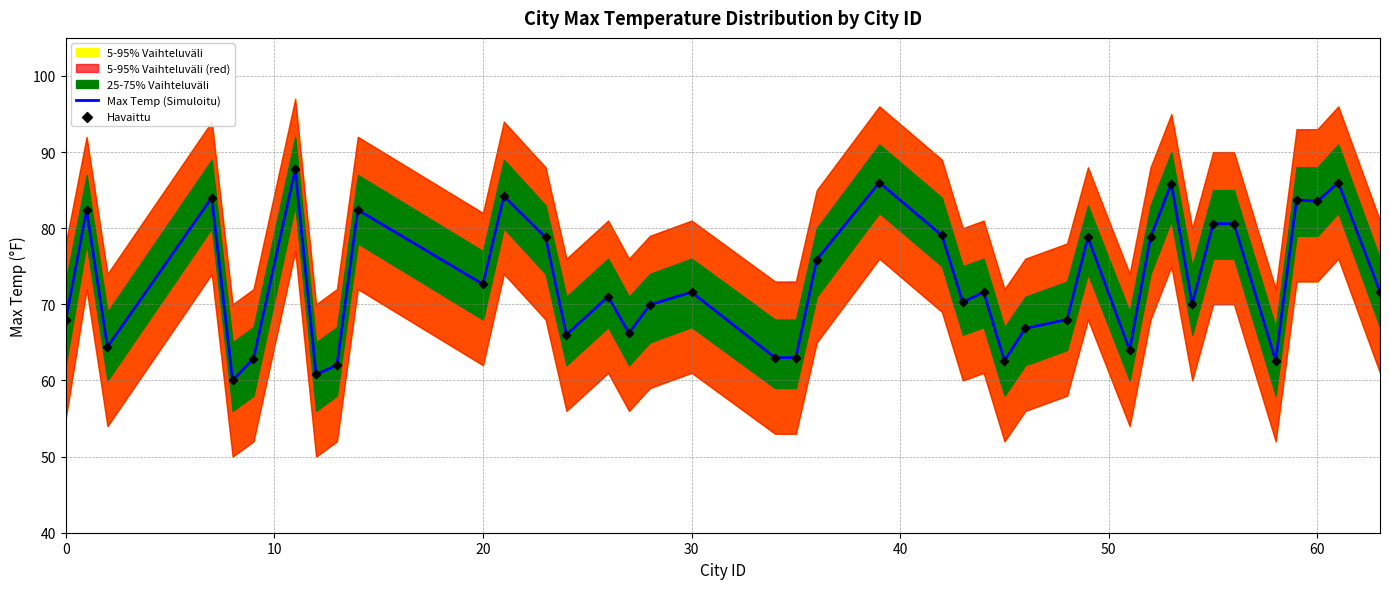

The Max Temp (Simuloitu) series shows 94.4 at 0. True or false?

False